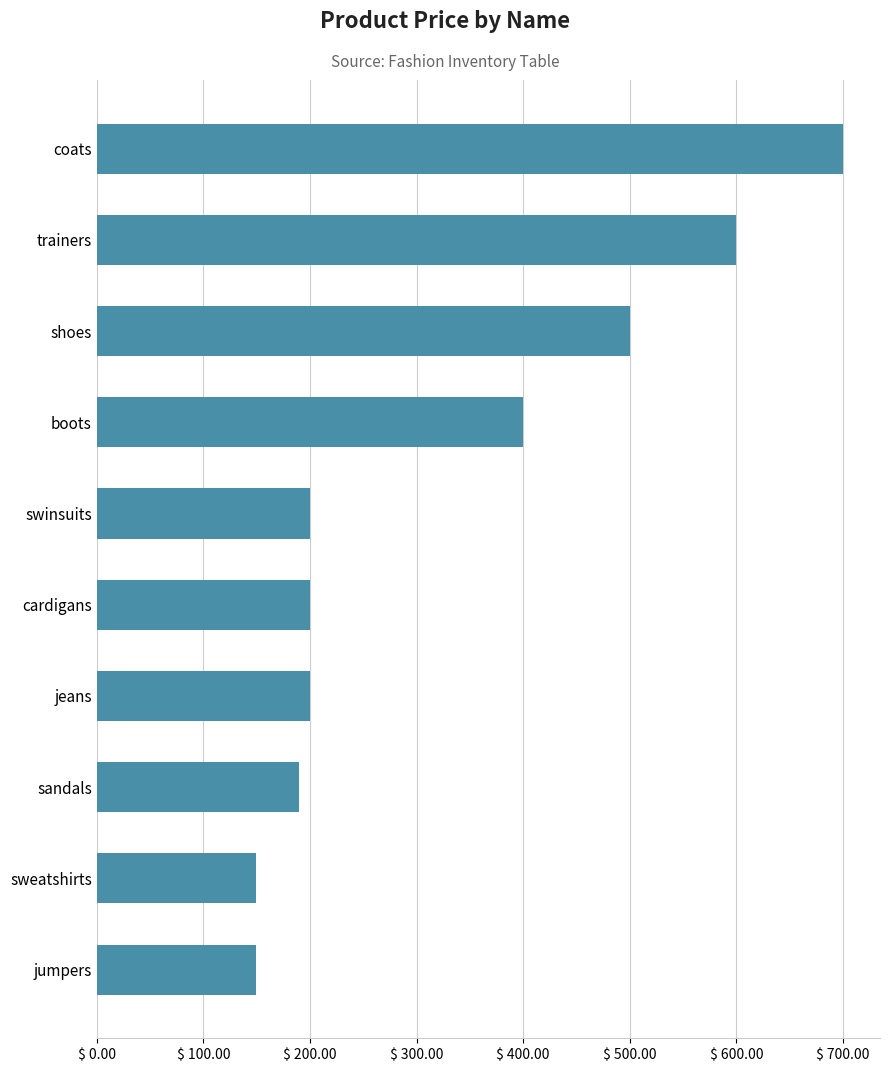

At which category does the chart reach its peak across all series?

coats